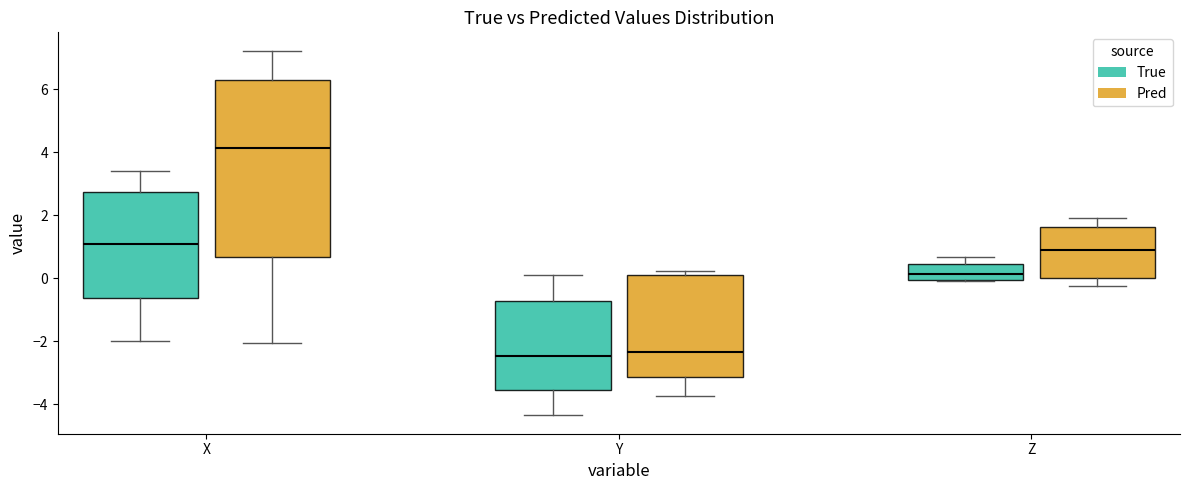

Where is the lower edge of the box for Y (Pred) on the y-axis? The values are not printed on the chart, so give them approximately, as read against the axis.

-3.2